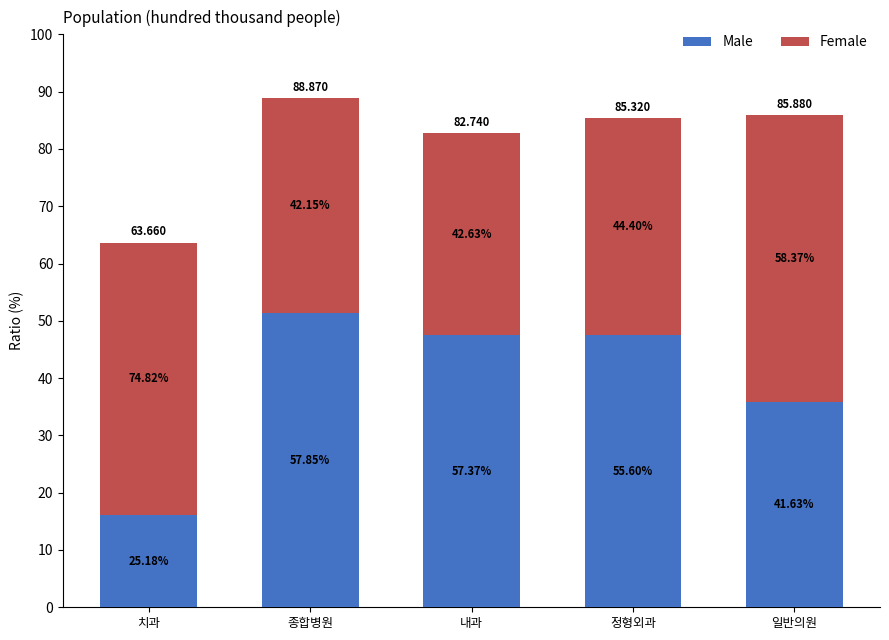

What is the highest value of the Male series?

51.4